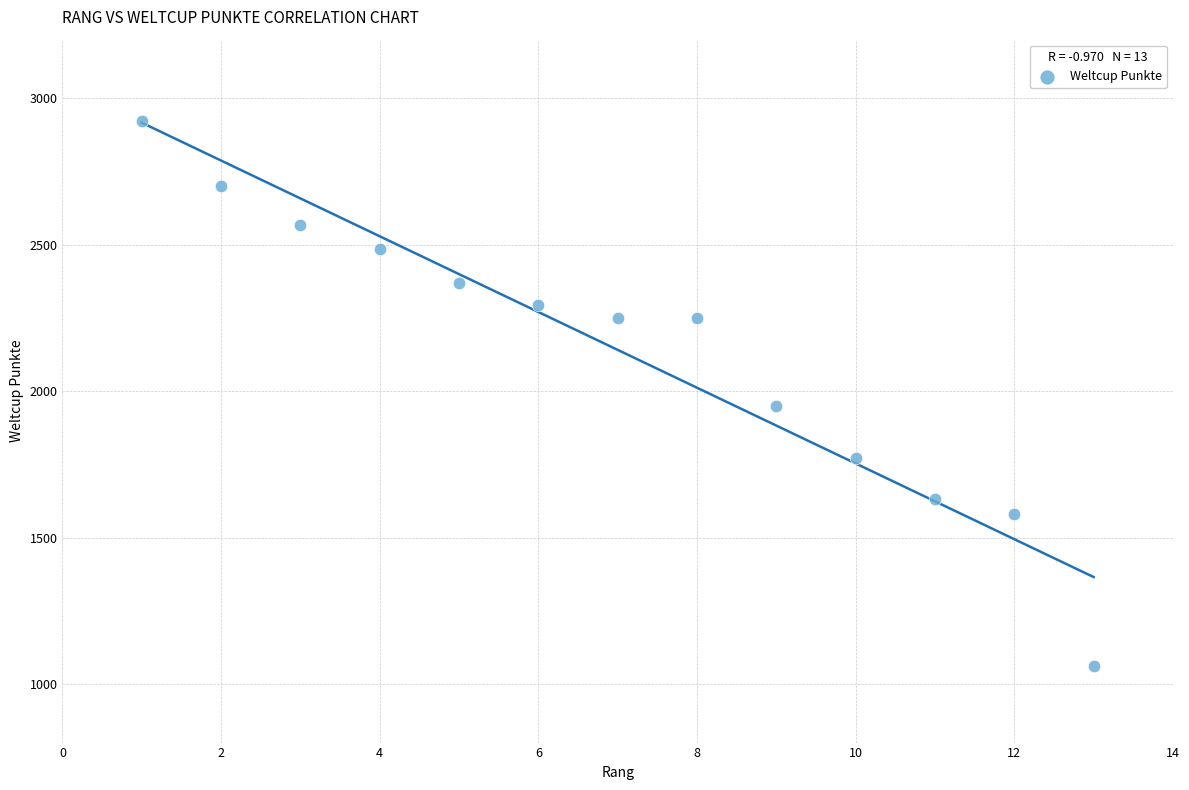

What is the range of Y values (max minus min)?

1862